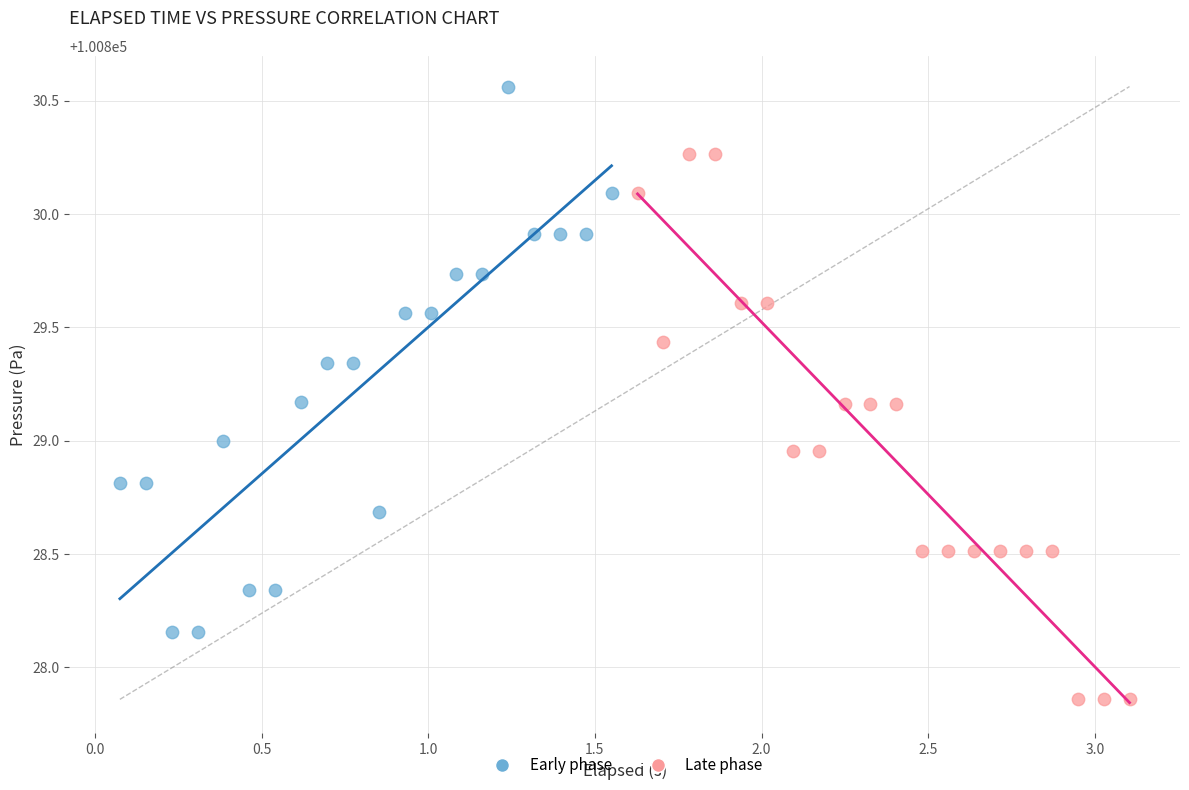

Which series contains the highest Y value?

Early phase